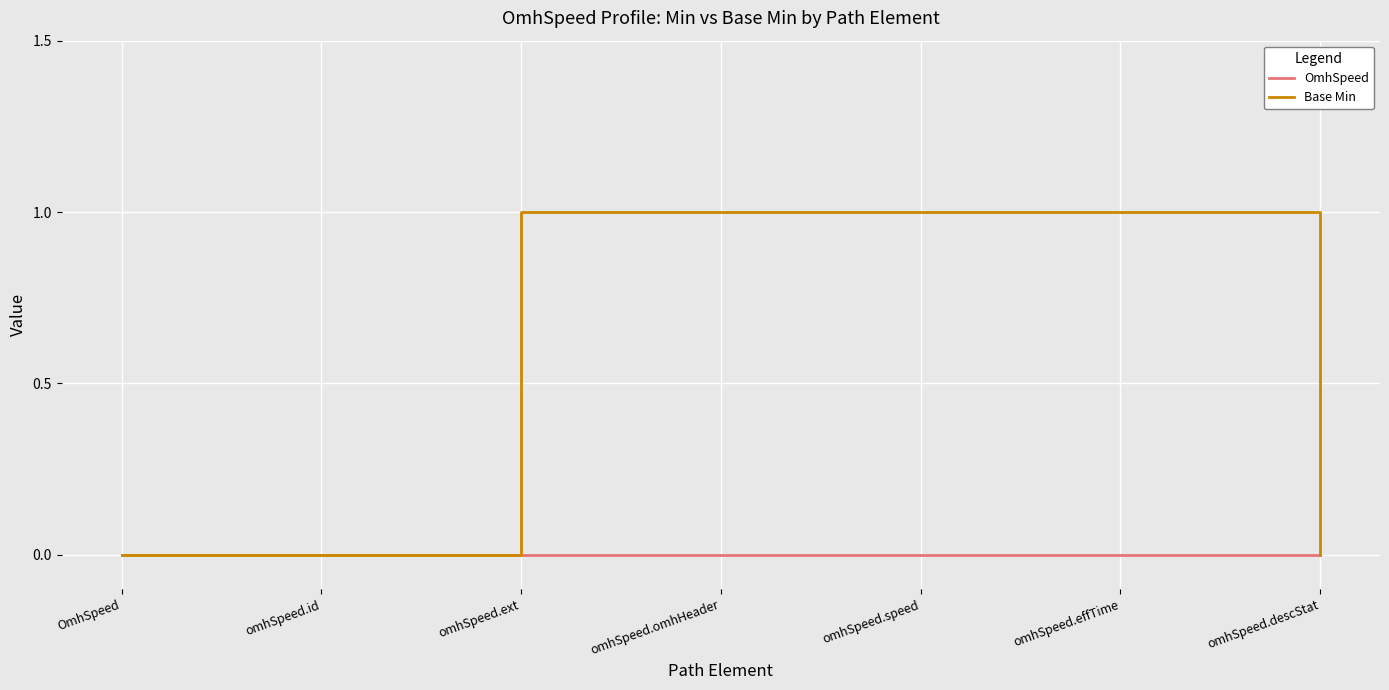

What is the sum of all Base Min values?

4